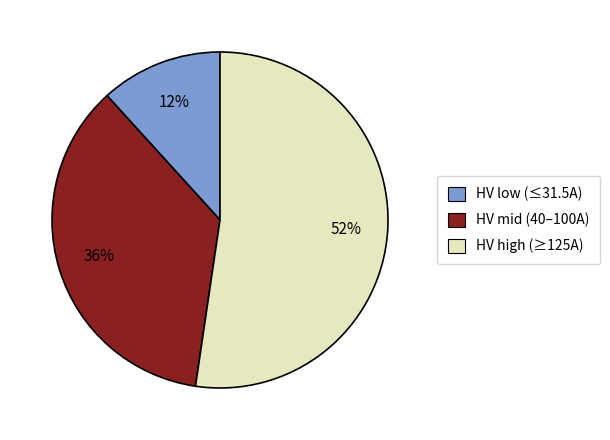

The HV low (≤31.5A) slice represents 12% of the pie. True or false?

True